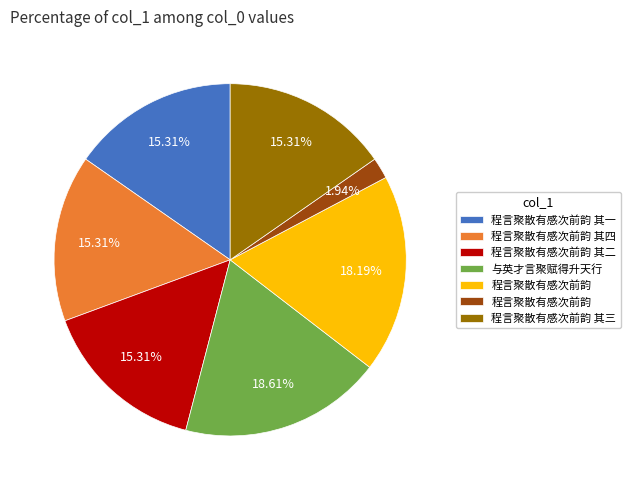

How many segments does this pie chart have?

7